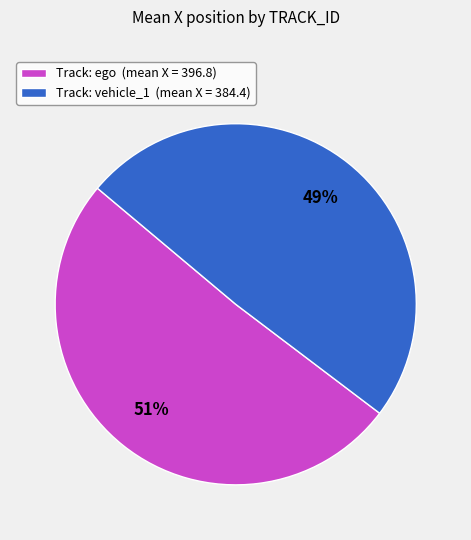

Approximately how many times larger is the value at Track: vehicle_1 (mean X = 384.4) compared to Track: ego (mean X = 396.8)?

1.0